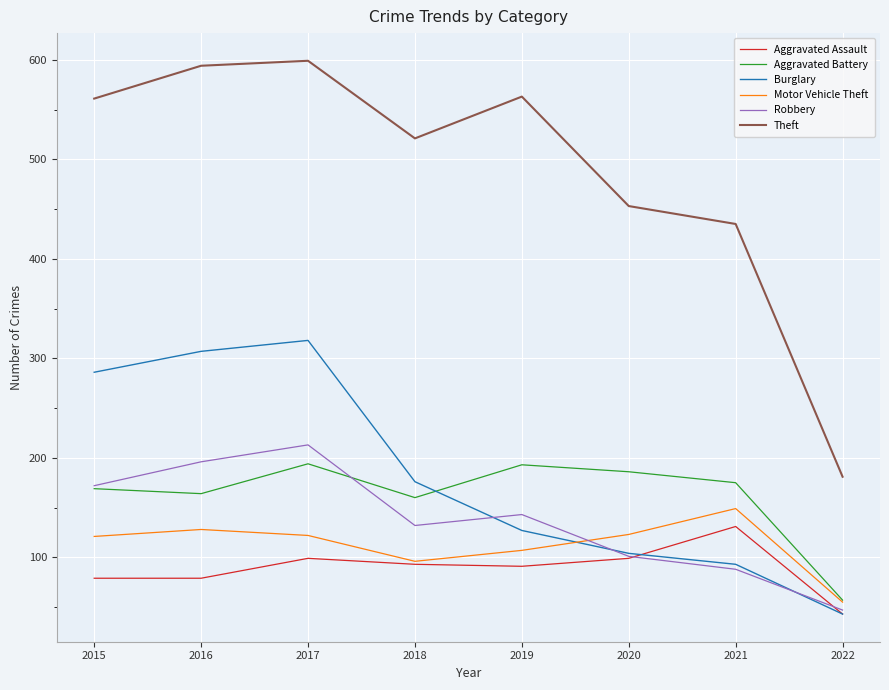

List the series in order of their peak value, highest first.

Theft, Burglary, Robbery, Aggravated Battery, Motor Vehicle Theft, Aggravated Assault